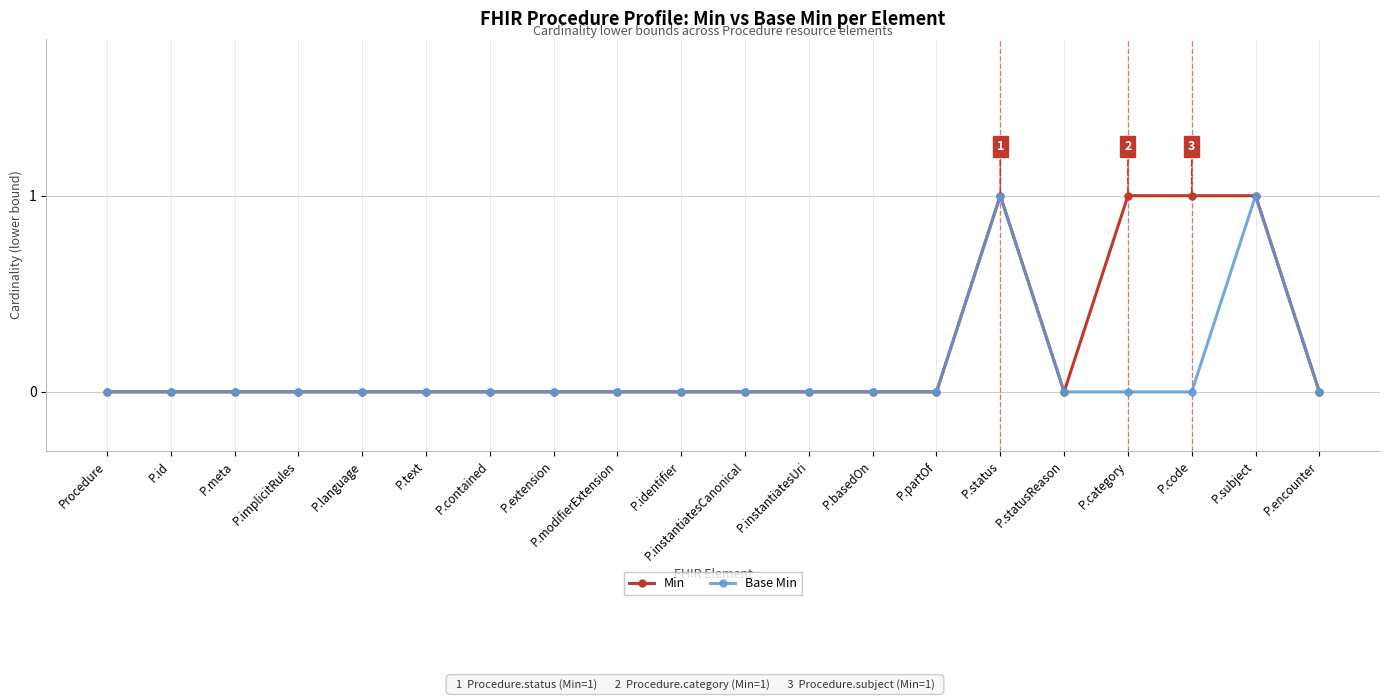

Rank the series by their average value, from highest to lowest.

Min, Base Min